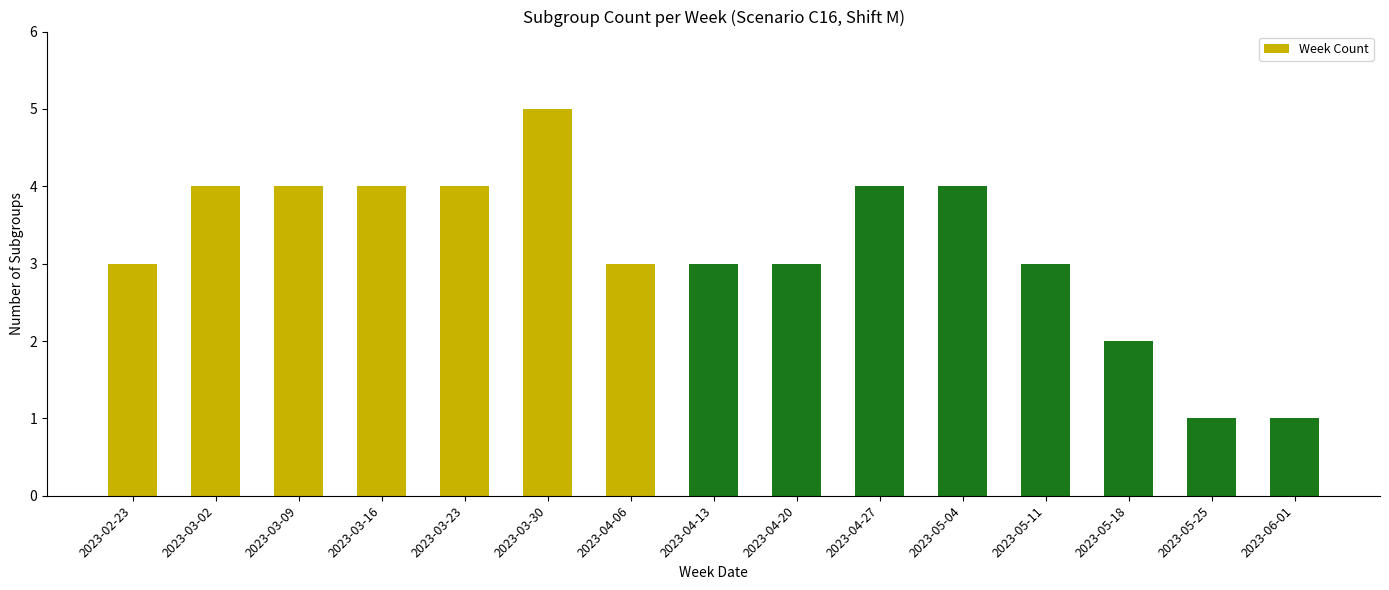

True or false: the data shows 3 at 2023-04-13.

True